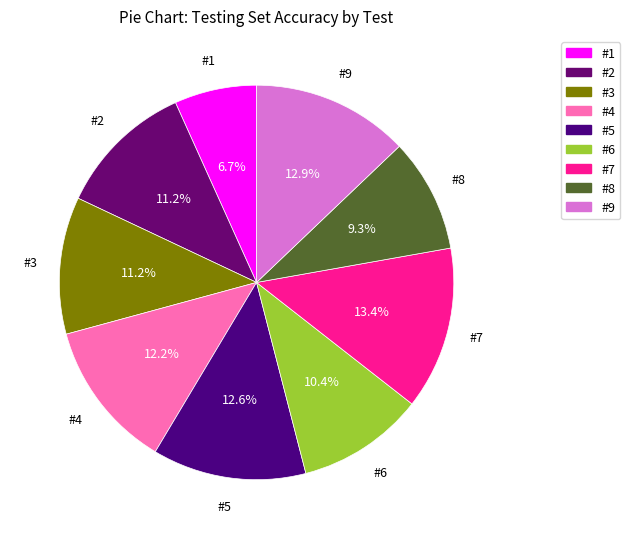

To the nearest percent, what portion does #9 represent?

13%